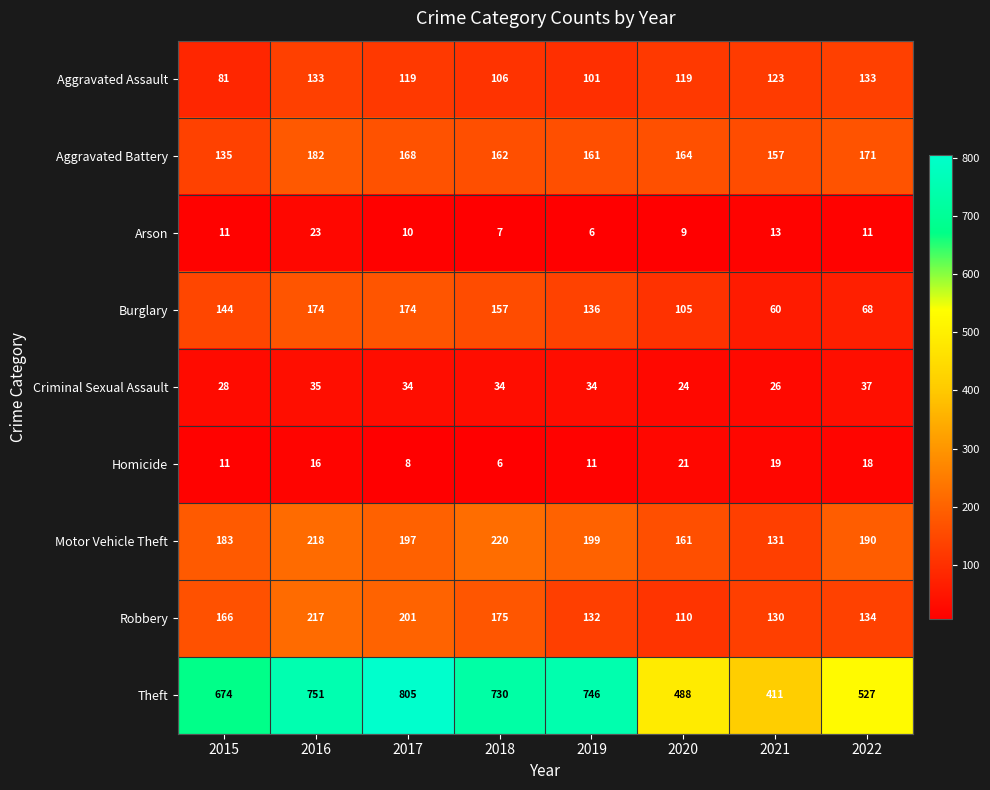

Which category has the highest value across all series?

2017